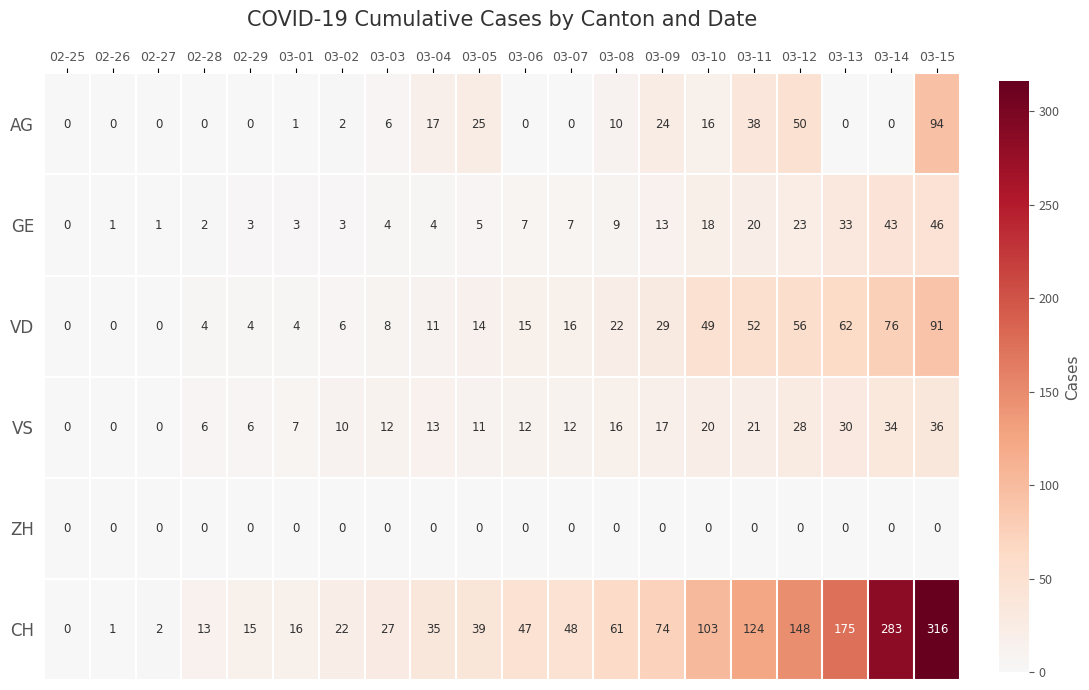

Rank the series at 03-04 from lowest to highest value.

ZH, GE, VD, VS, AG, CH